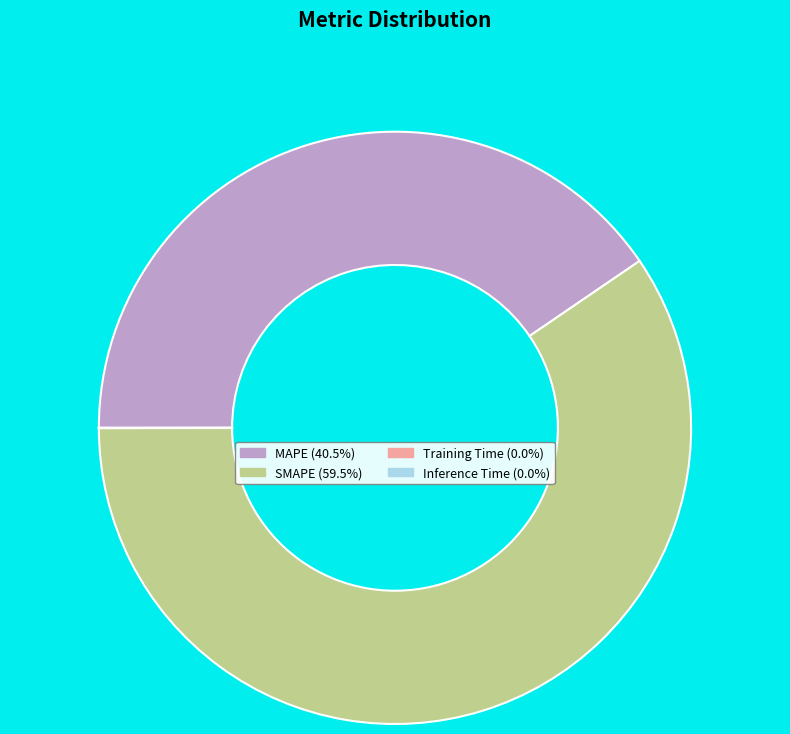

Does any single category account for the majority?

Yes